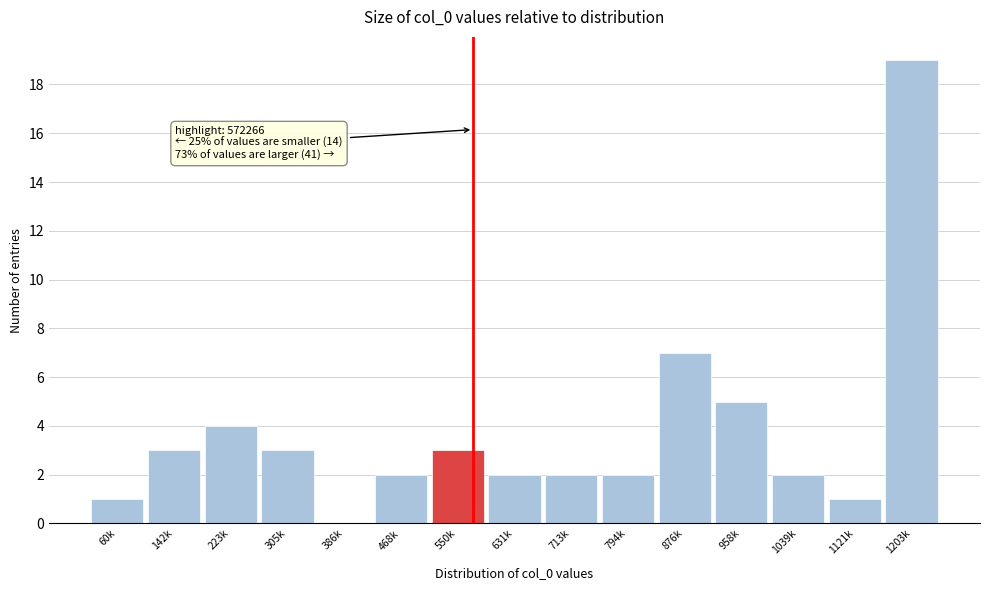

Reading right to left, transcribe all the data shown in this chart.

1203k=19	1121k=1	1039k=2	958k=5	876k=7	794k=2	713k=2	631k=2	550k=3	468k=2	386k=0	305k=3	223k=4	142k=3	60k=1